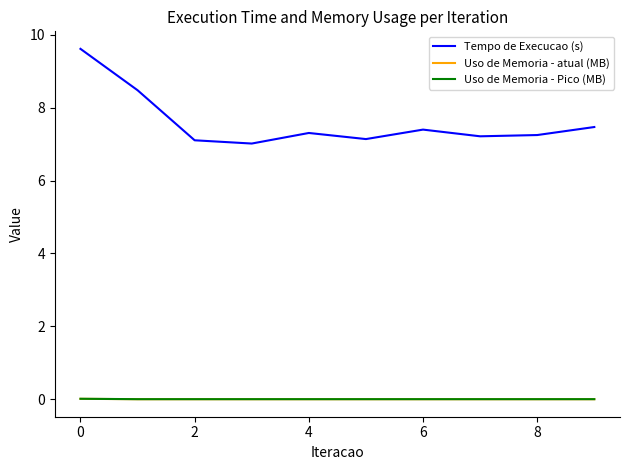

True or false: Uso de Memoria - atual (MB) and Tempo de Execucao (s) intersect in this chart.

False